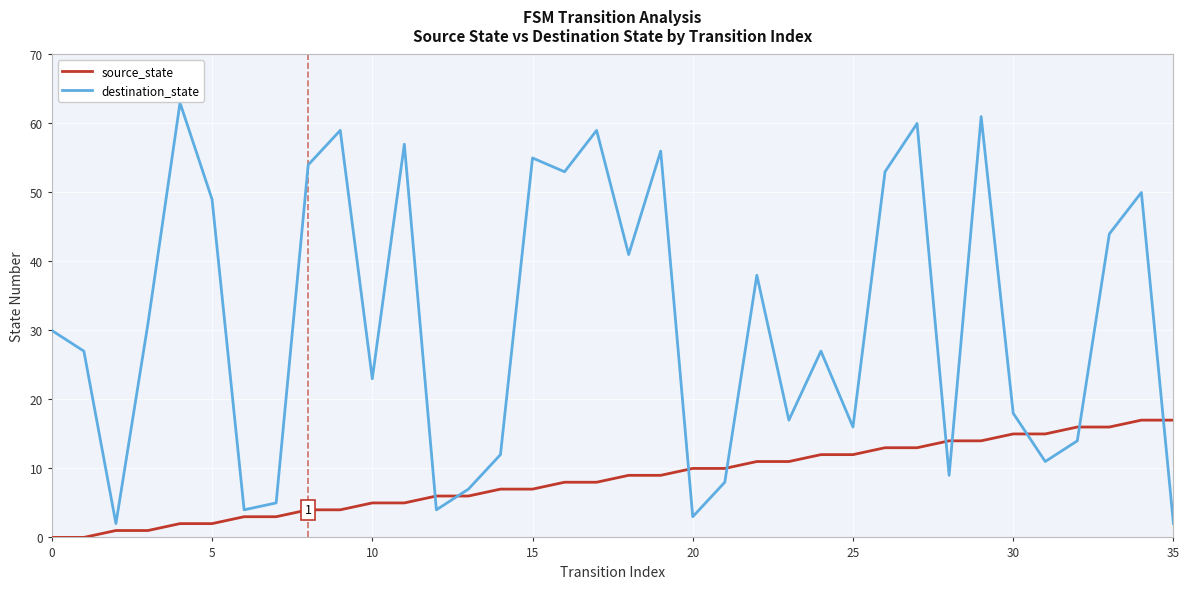

How many intersections are there between destination_state and source_state?

9